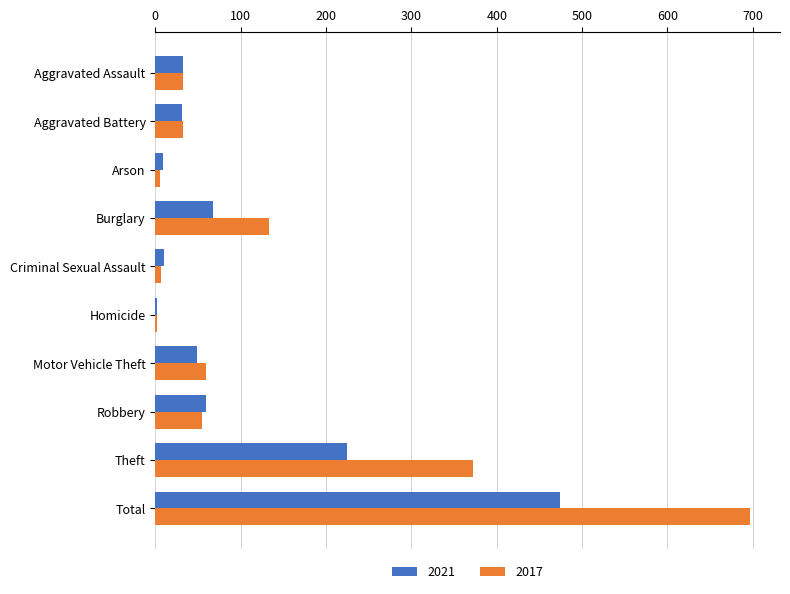

At which category is the sum across all series the highest?

Total